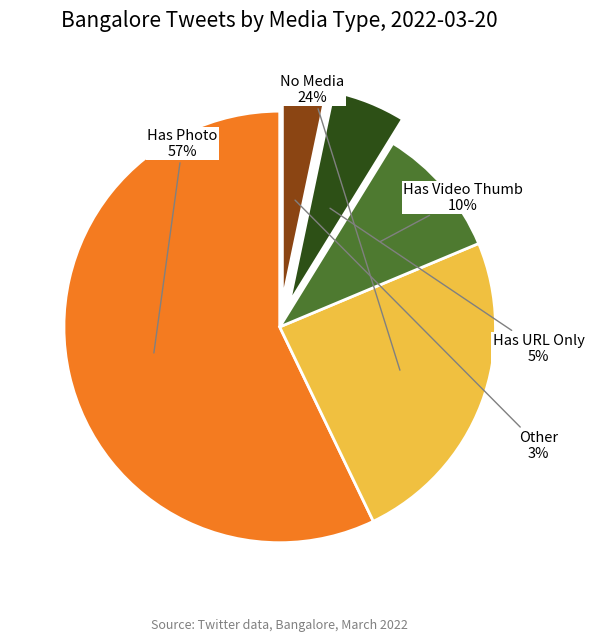

Between Has Video Thumb and No Media, which is larger?

No Media